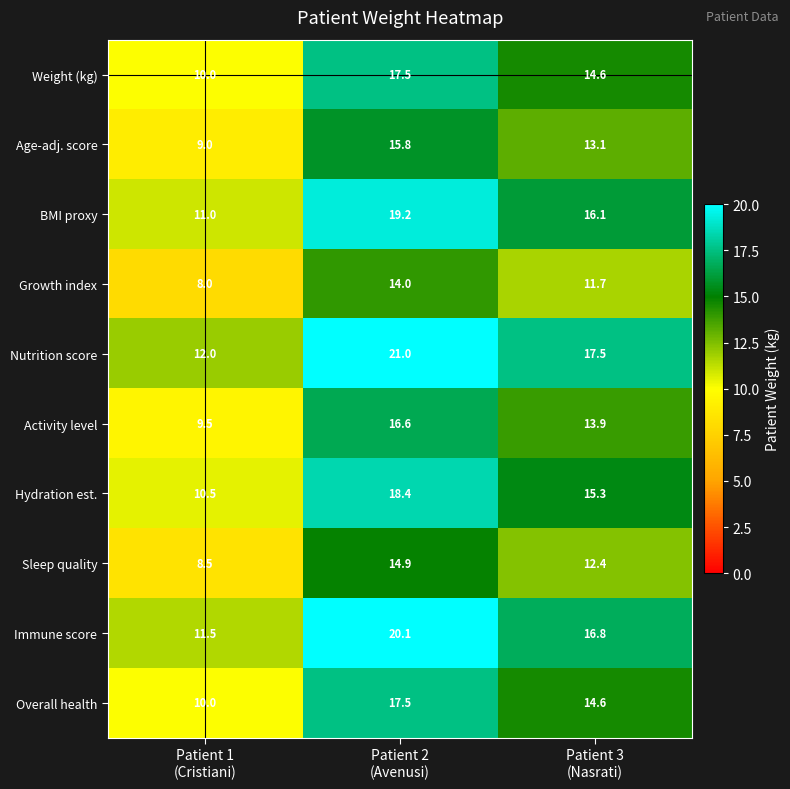

What is the average value of the Age-adj. score series?

12.6